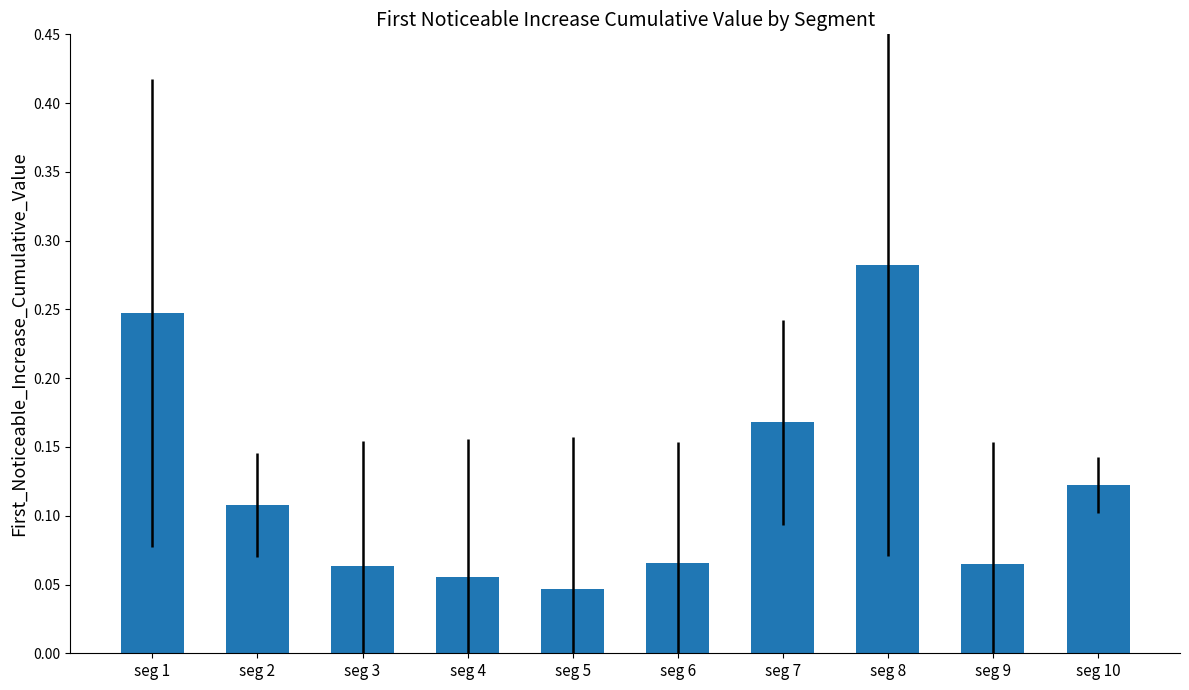

What is the change in value from seg 5 to seg 8?

+0.2